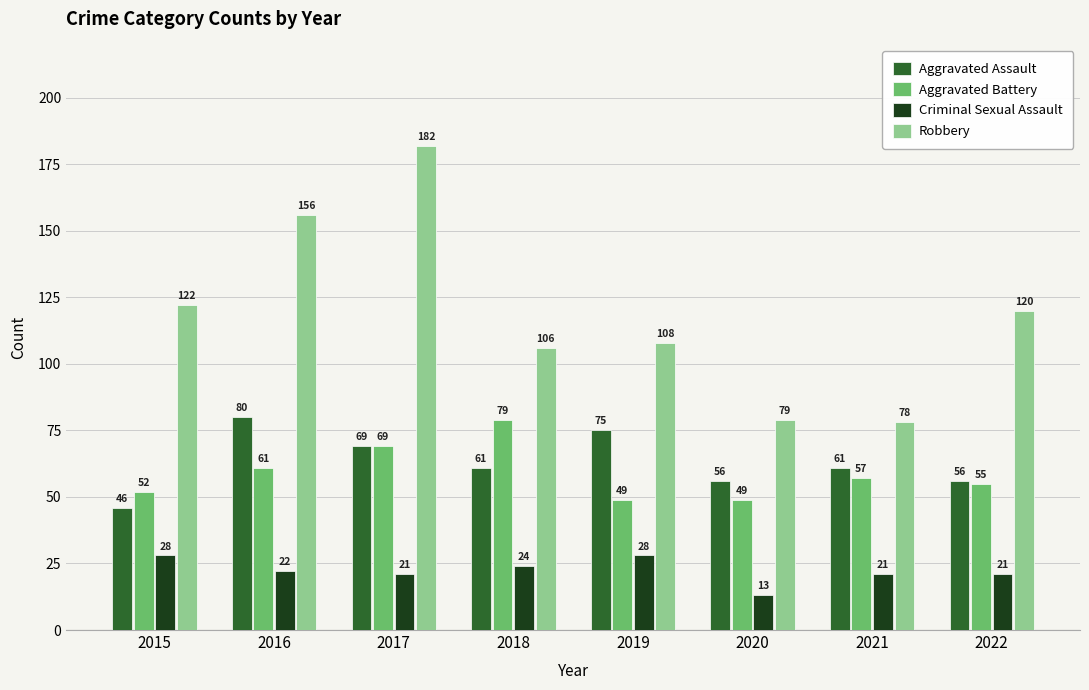

Count the Aggravated Assault values in the range 56 to 75.

6